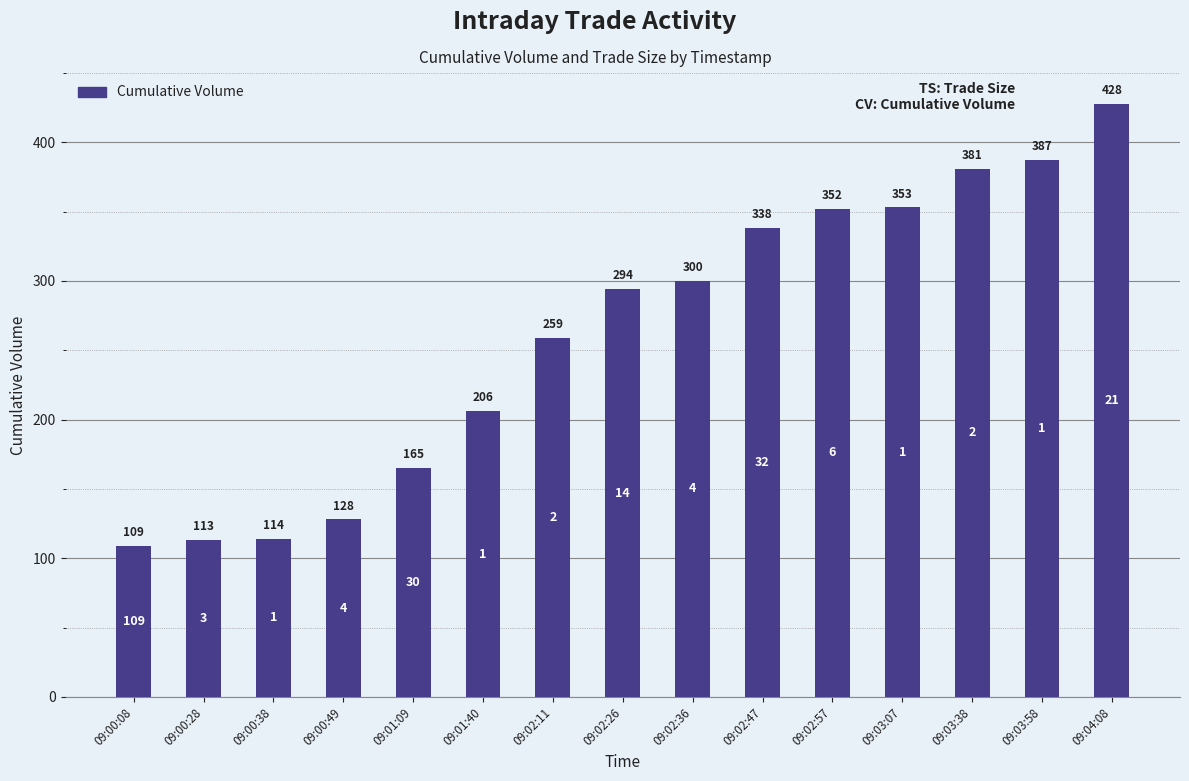

Does the chart contain stacked bars?

No